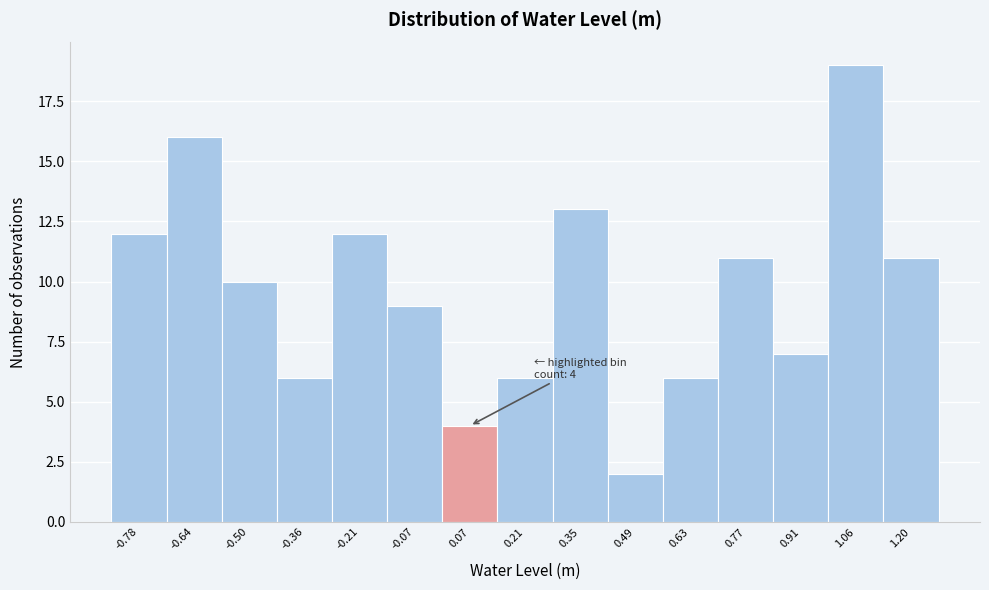

Over which range of the x-axis is the bar tallest?

0.98 to 1.12